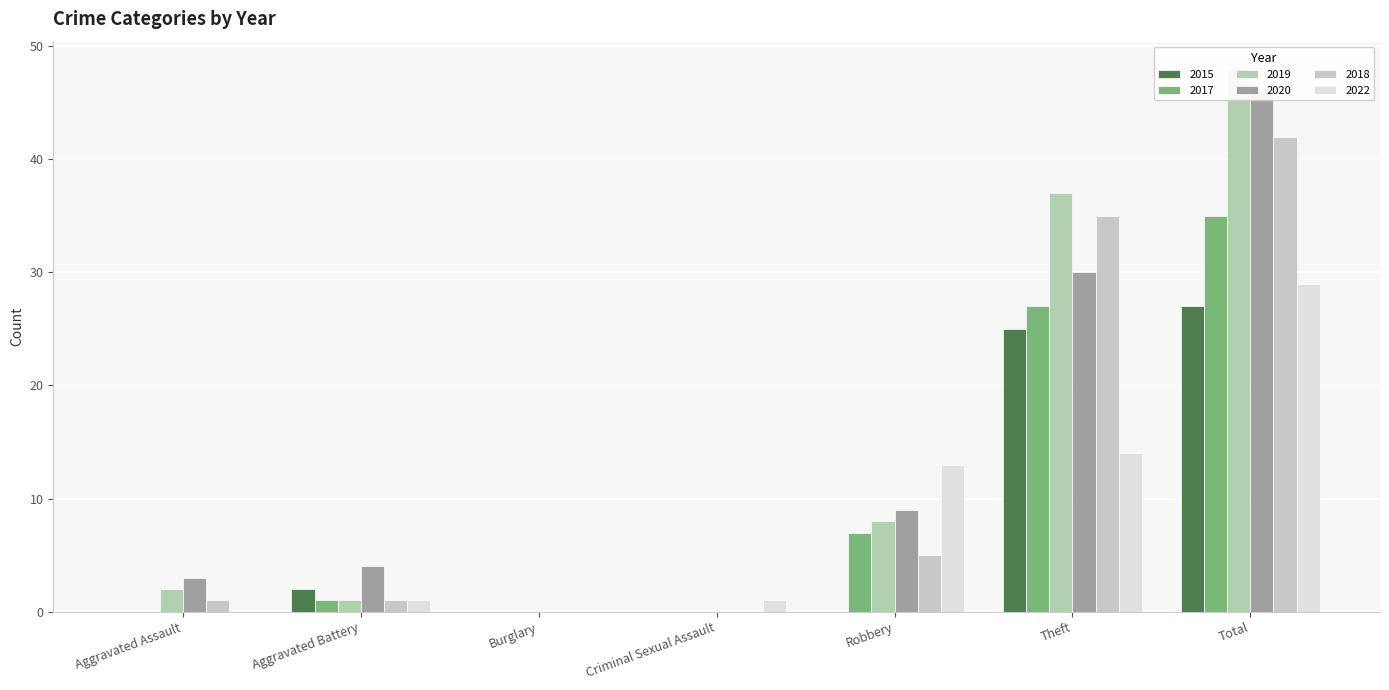

What is the difference between the 2017 values at Burglary and Robbery?

7